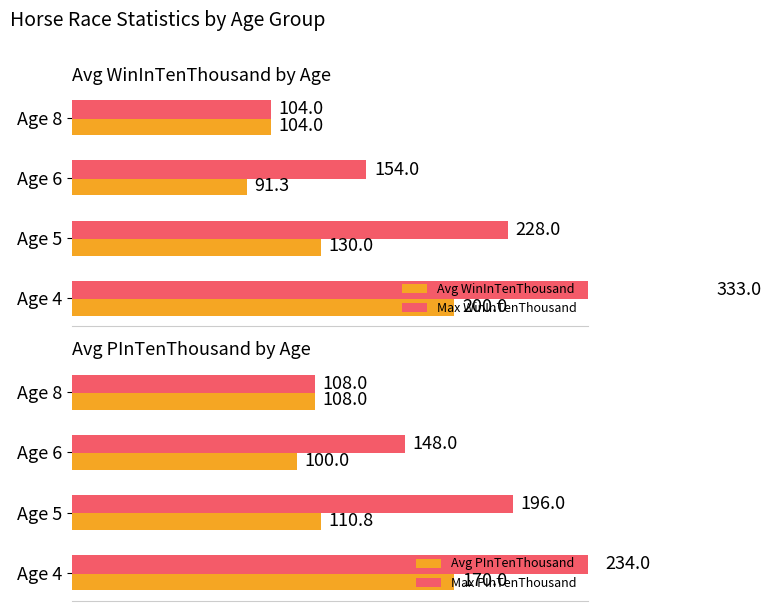

Reading left to right, transcribe all the data shown in this chart.

Avg WinInTenThousand: 200.0	130.0	91.3	104.0
Max WinInTenThousand: 333.0	228.0	154.0	104.0
Avg PInTenThousand: 170.0	110.8	100.0	108.0
Max PInTenThousand: 234.0	196.0	148.0	108.0